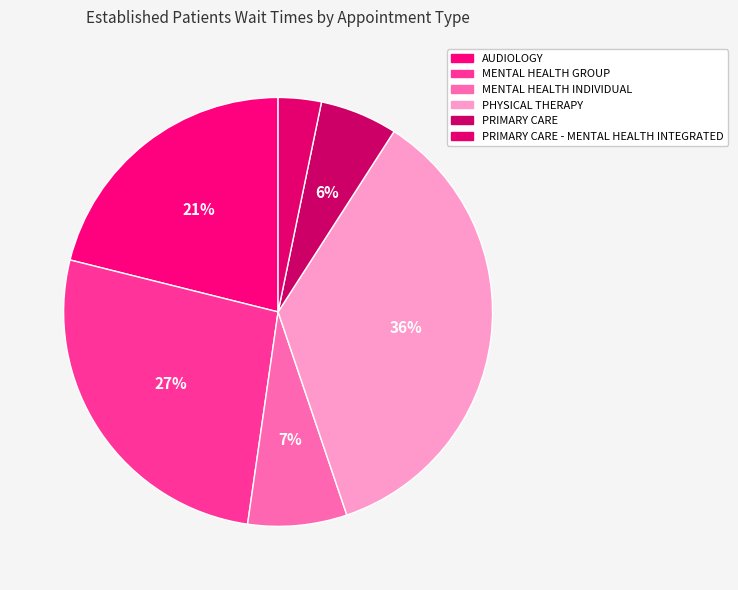

How many segments does this pie chart have?

6